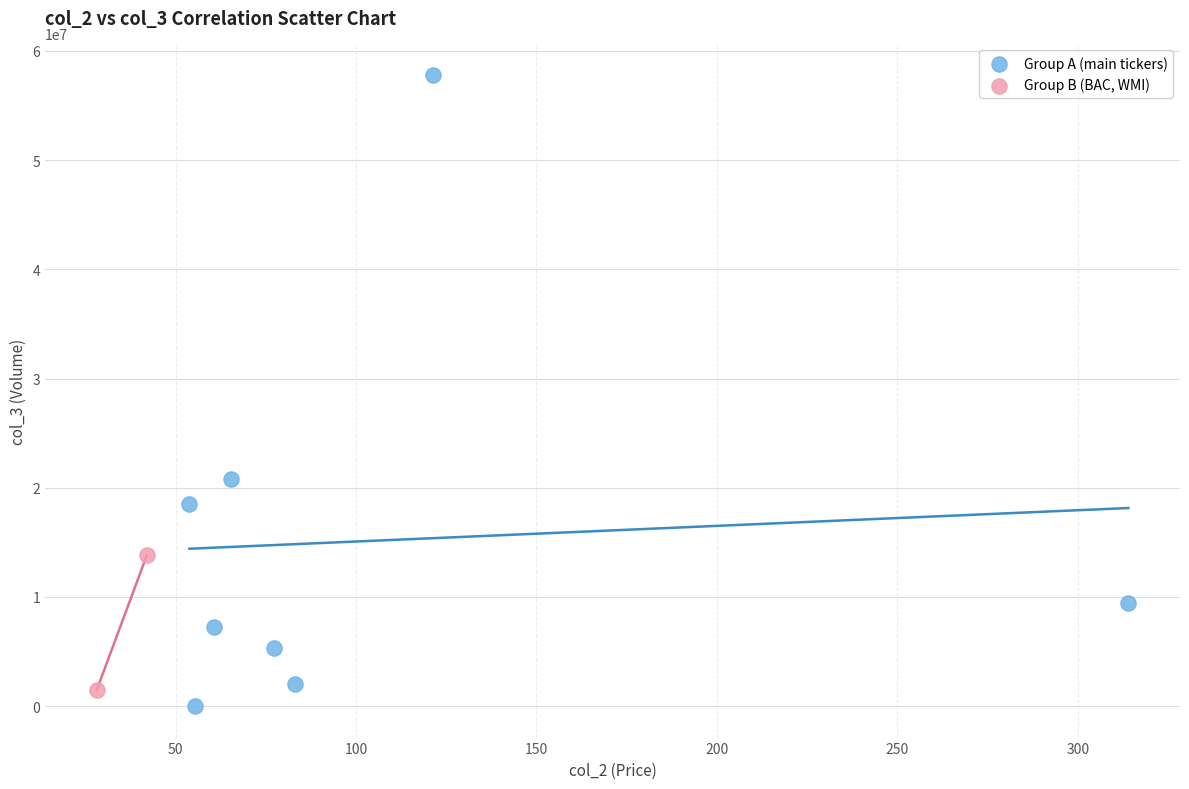

What are all the series names shown in the legend?

Group A (main tickers), Group B (BAC, WMI)